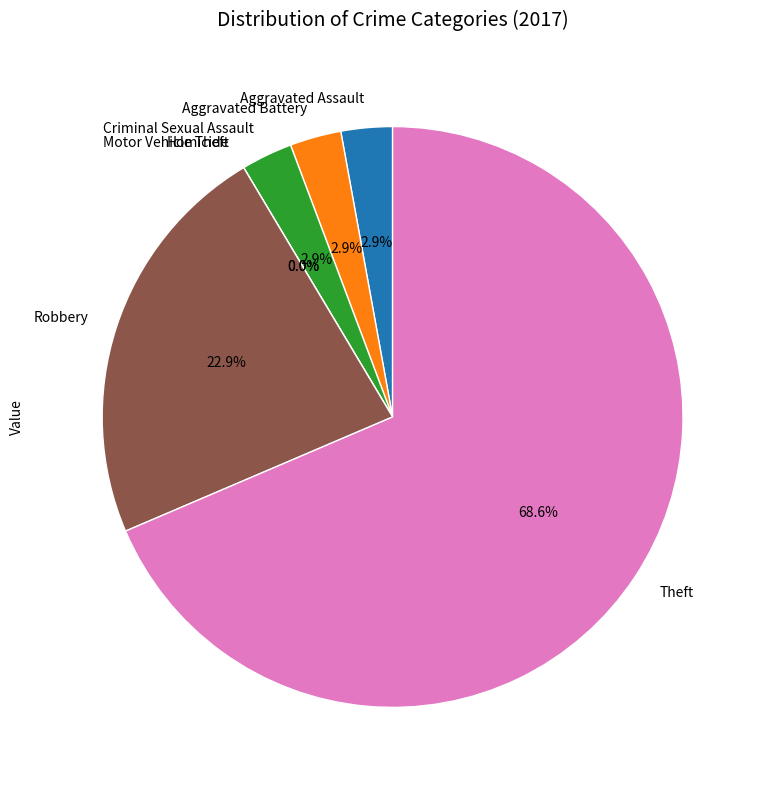

What is the change in value from Aggravated Battery to Robbery?

+7